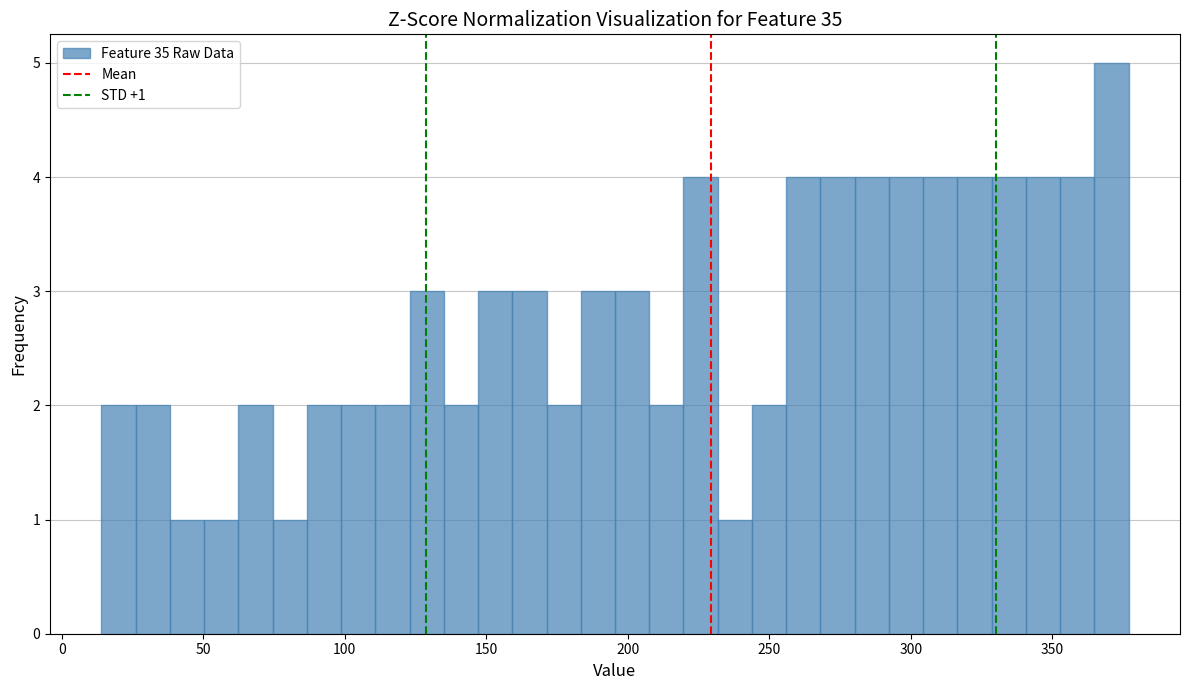

Around what value on the x-axis is the tallest bar? Give the approximate position of its centre, as read against the axis.

370